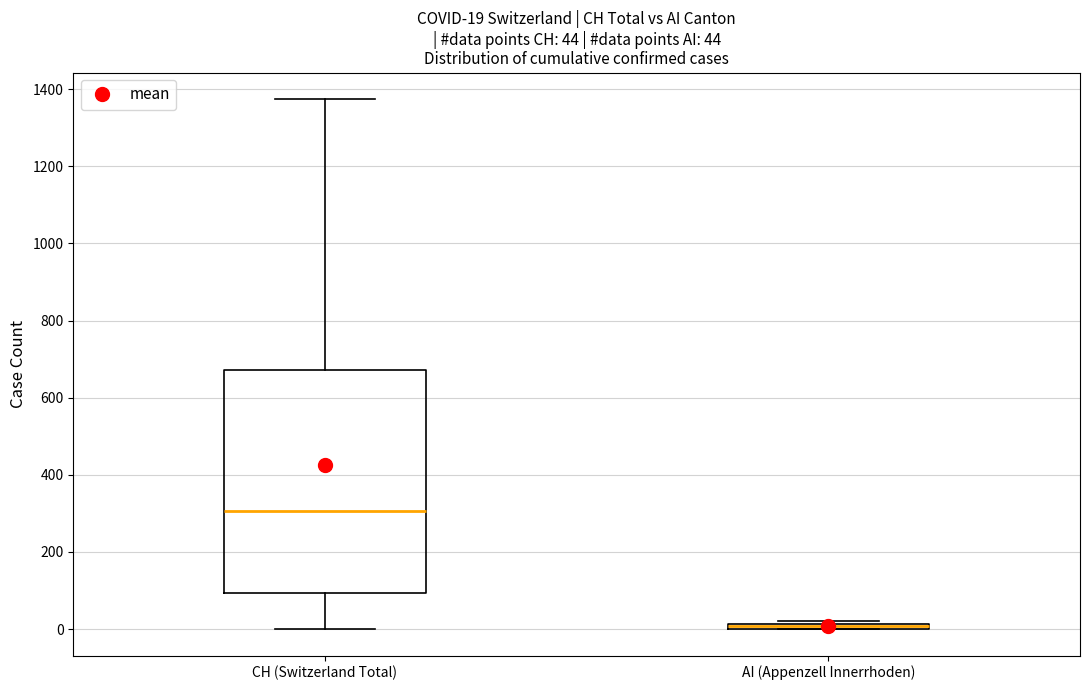

Comparing the boxes themselves (not the whiskers), which one is the tallest?

CH (Switzerland Total)